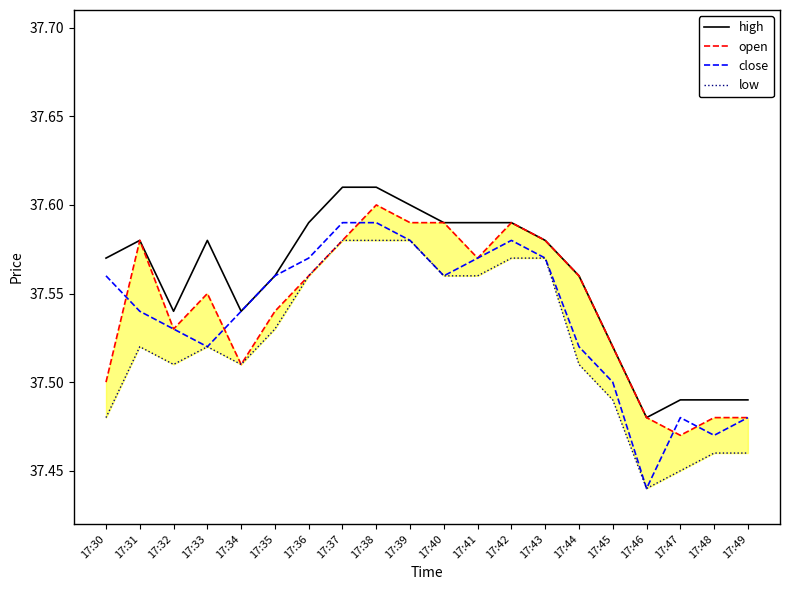

How many lines are shown in the chart?

4